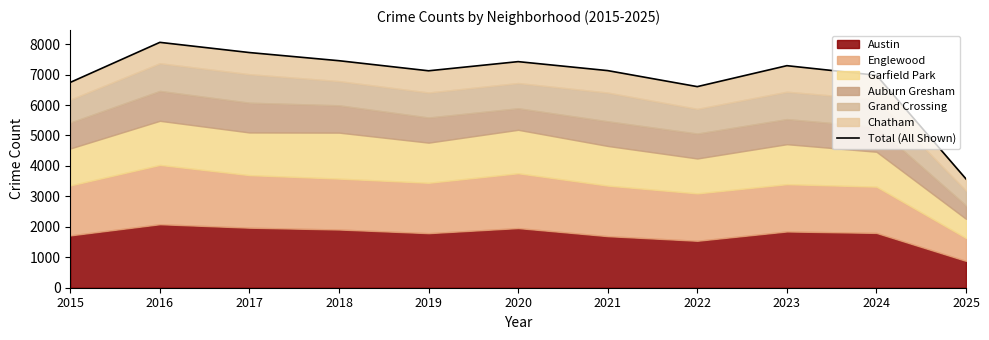

What is the maximum value shown in the chart?

8059